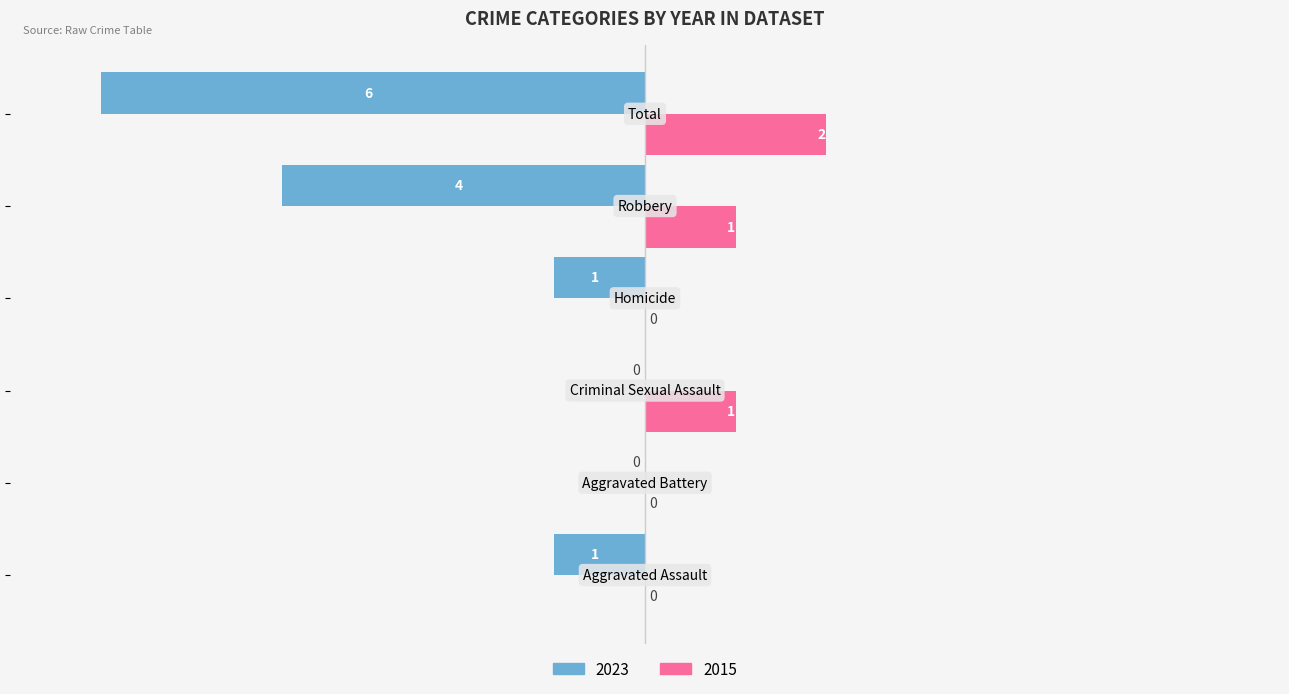

What are all the series names shown in the legend?

2023, 2015